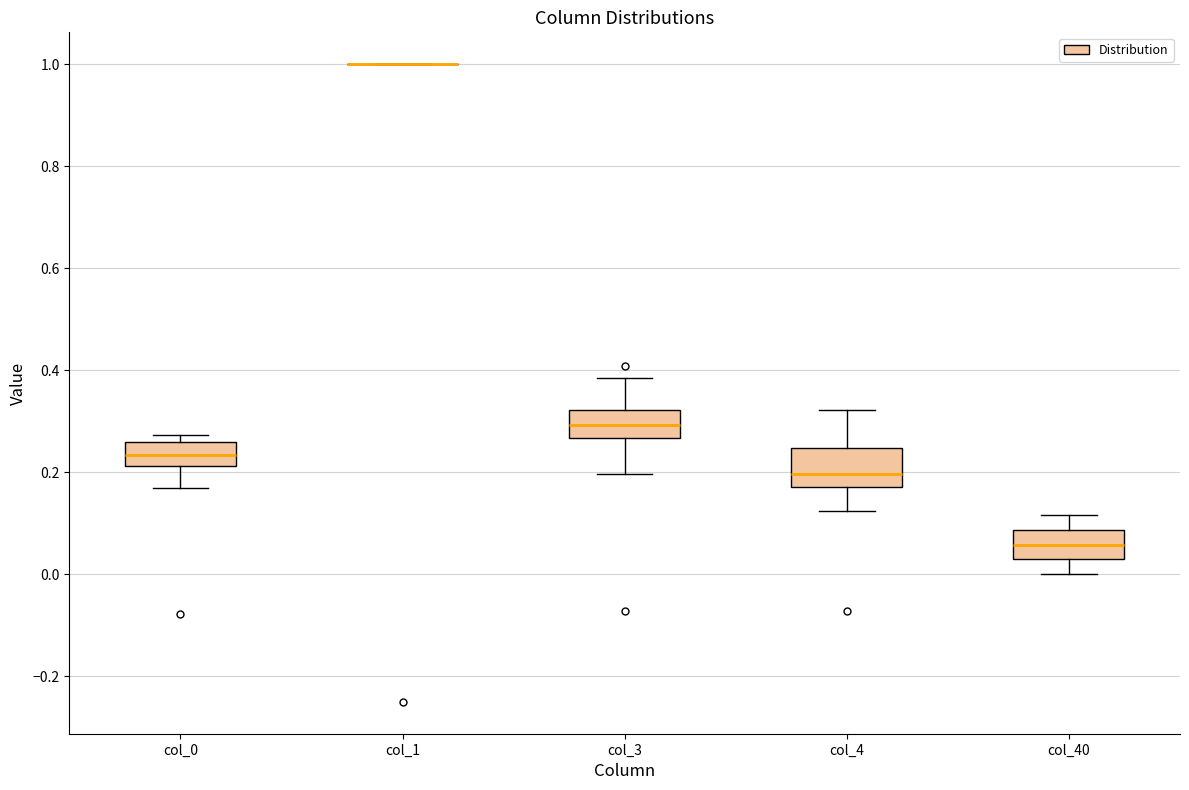

Reading left to right, transcribe this box plot: for each box, give where its median line is, the range the box spans, and where its two whiskers end, as read against the y-axis. The values are not printed on the chart, so give them approximately, as read against the axis.

col_0: median 0.24, box 0.22 to 0.26, whiskers 0.16 to 0.28
col_1: box collapsed to a line at 1.00, whiskers 1.00 to 1.00
col_3: median 0.30, box 0.26 to 0.32, whiskers 0.20 to 0.38
col_4: median 0.20, box 0.18 to 0.24, whiskers 0.12 to 0.32
col_40: median 0.06, box 0.02 to 0.08, whiskers 0.00 to 0.12